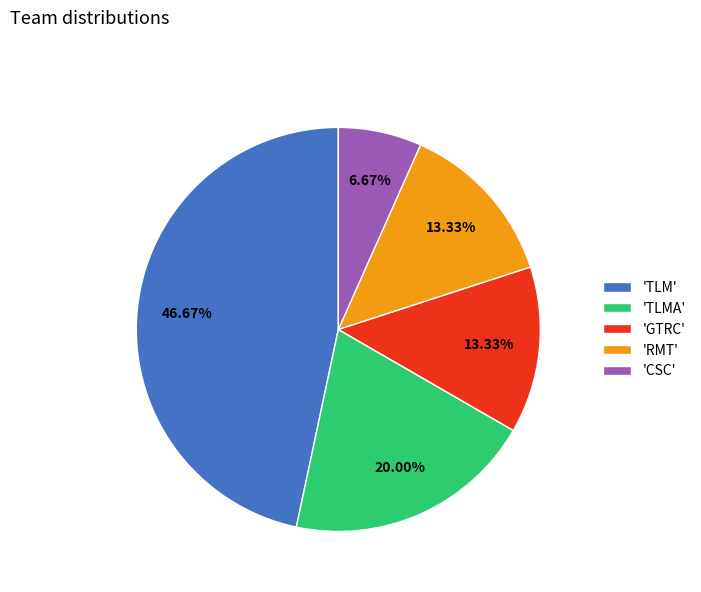

How many slices are in this pie chart?

5